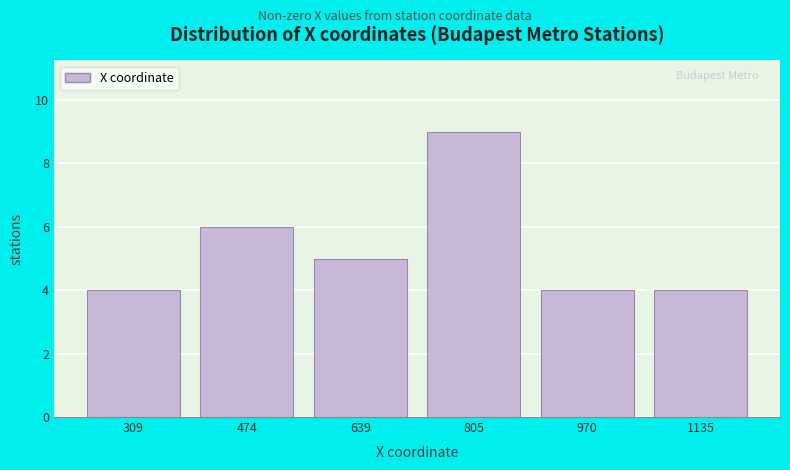

Reading left to right, transcribe this chart: for each bar, give the range it covers on the x-axis and its height. Neither the bar edges nor the heights are printed on the chart, so give them approximately, as read against the axes.

220 to 400: 4
400 to 560: 6
560 to 720: 5
720 to 880: 9
880 to 1060: 4
1060 to 1220: 4